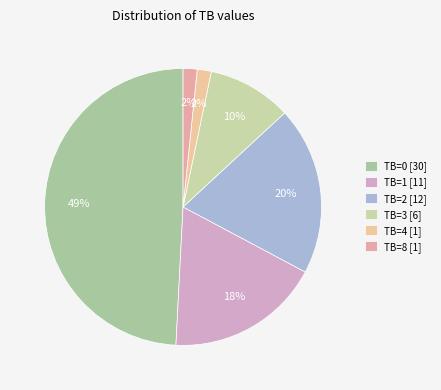

Is it true that TB=1 is 4% of the pie?

False